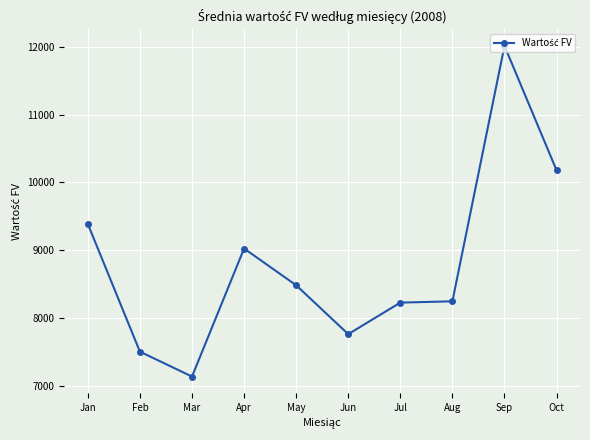

The value at Apr is 3463. True or false?

False